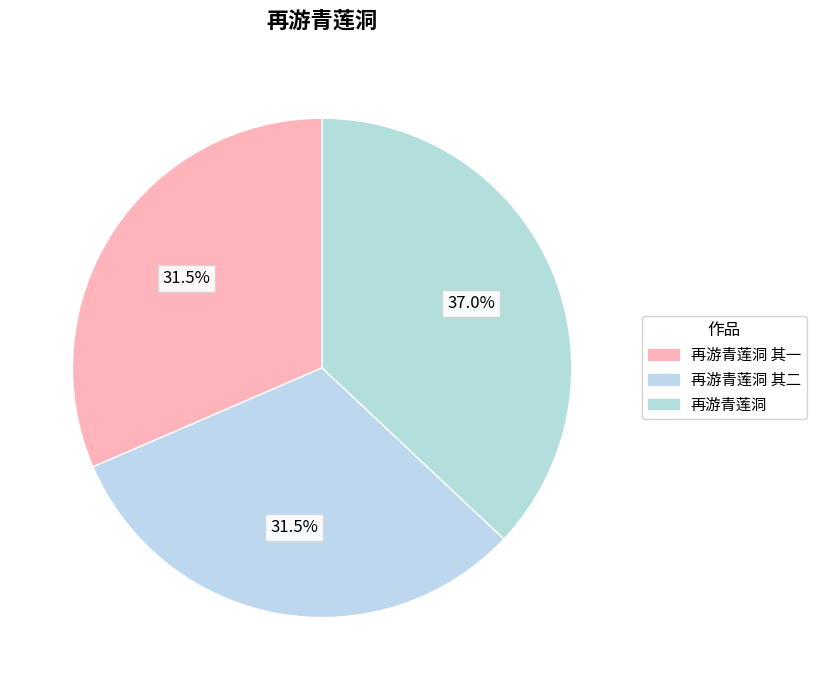

Count the number of slices in the pie.

3